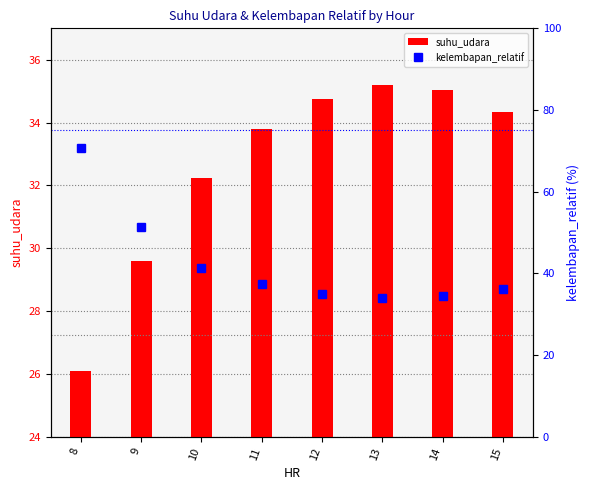

Which label corresponds to the smallest value in the chart?

8